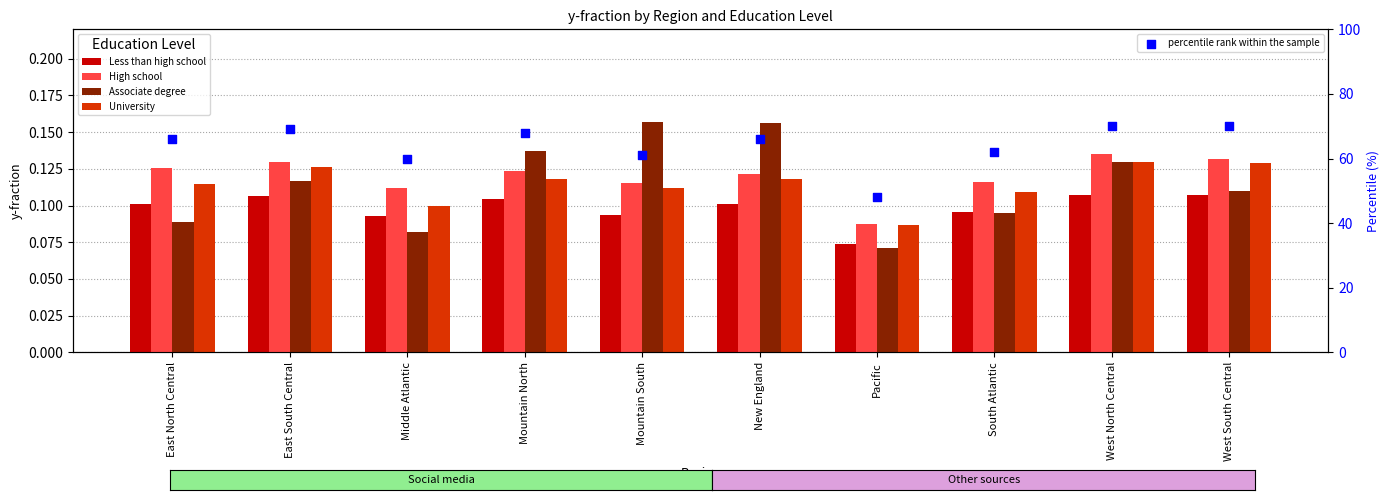

Is the value of University at West South Central greater than the value of High school at East South Central?

No